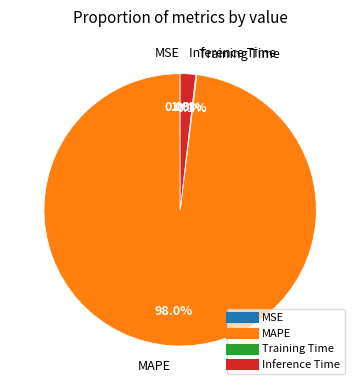

What is the largest slice in the pie chart?

MAPE